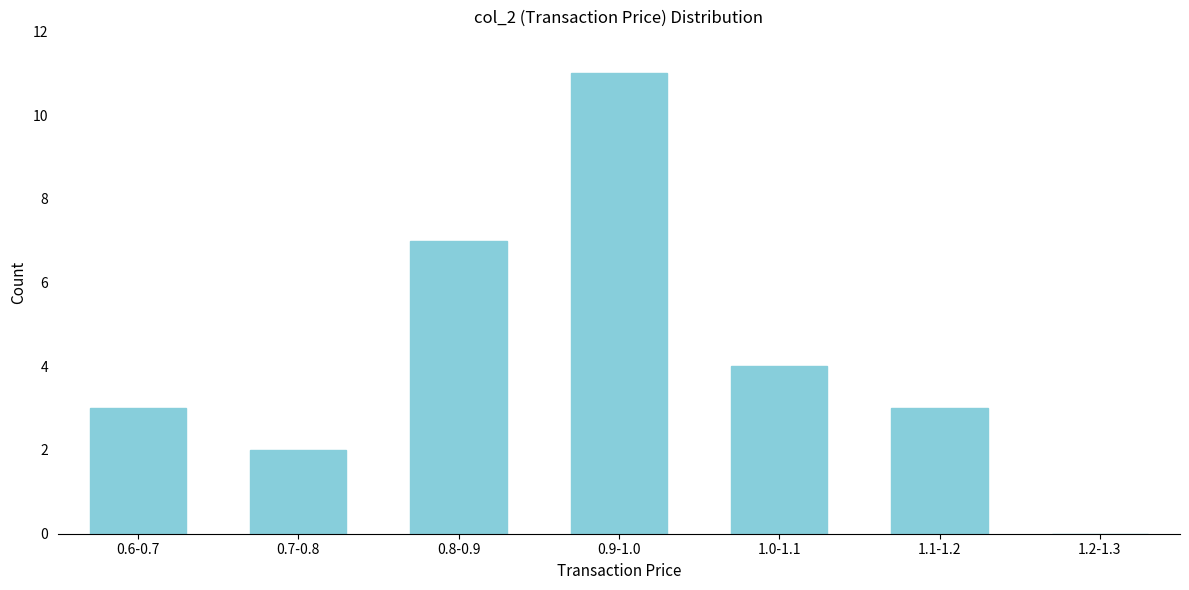

Reading left to right, extract all data points from this chart.

0.6-0.7=3	0.7-0.8=2	0.8-0.9=7	0.9-1.0=11	1.0-1.1=4	1.1-1.2=3	1.2-1.3=0